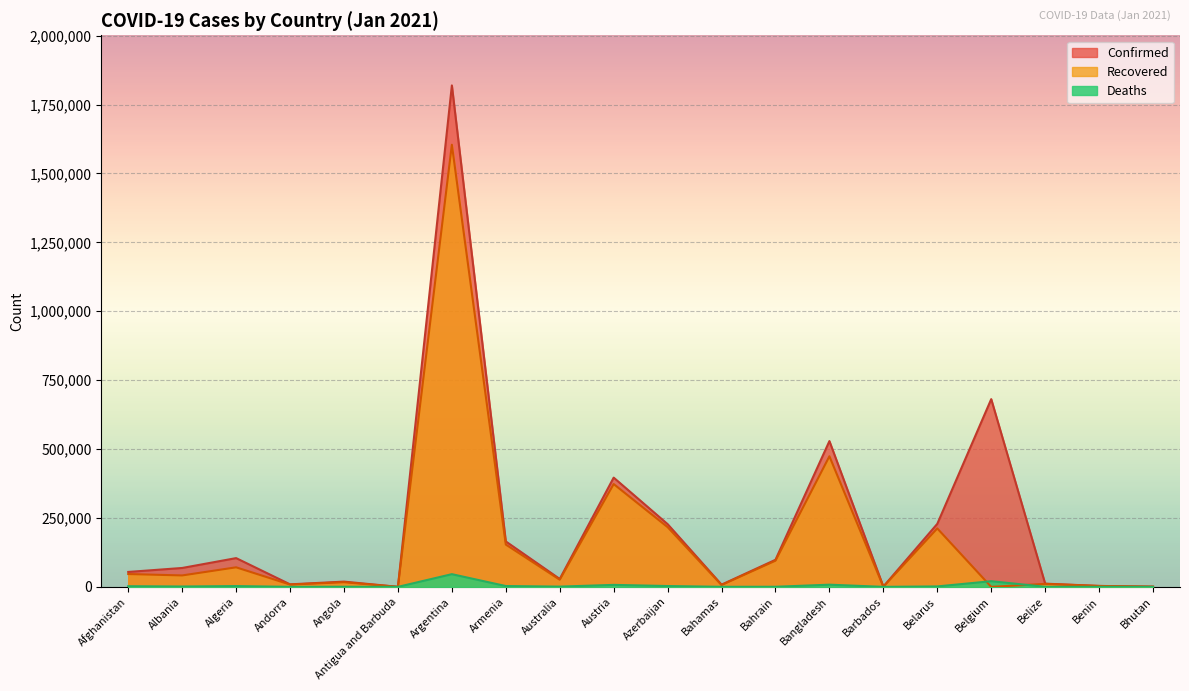

How many values in the Recovered series exceed 41464?

9